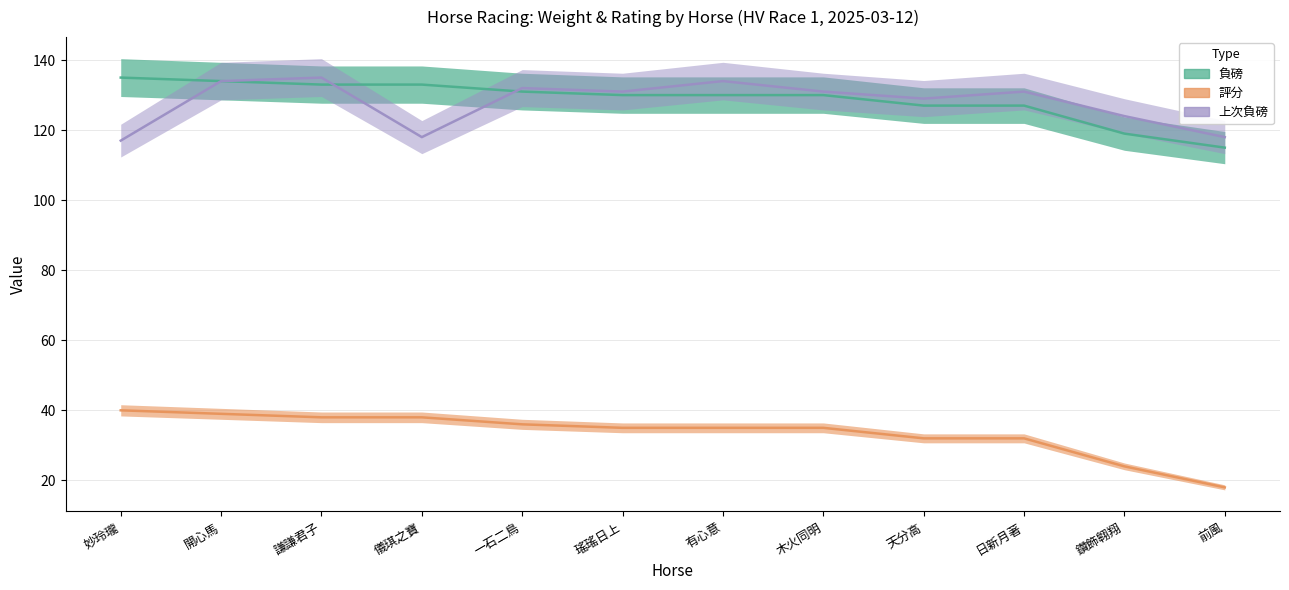

What is the spread (max minus min) of values at 有心意?

99